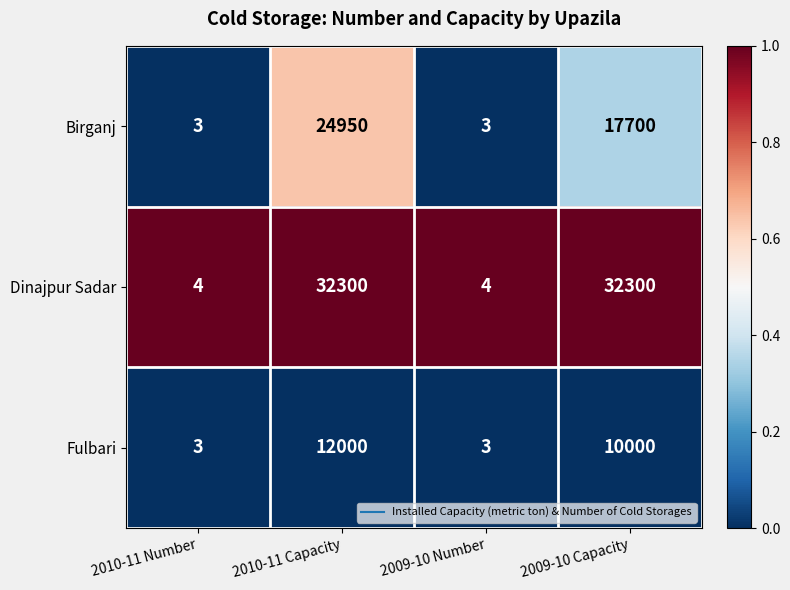

At which category is the sum across all series the highest?

2010-11 Capacity